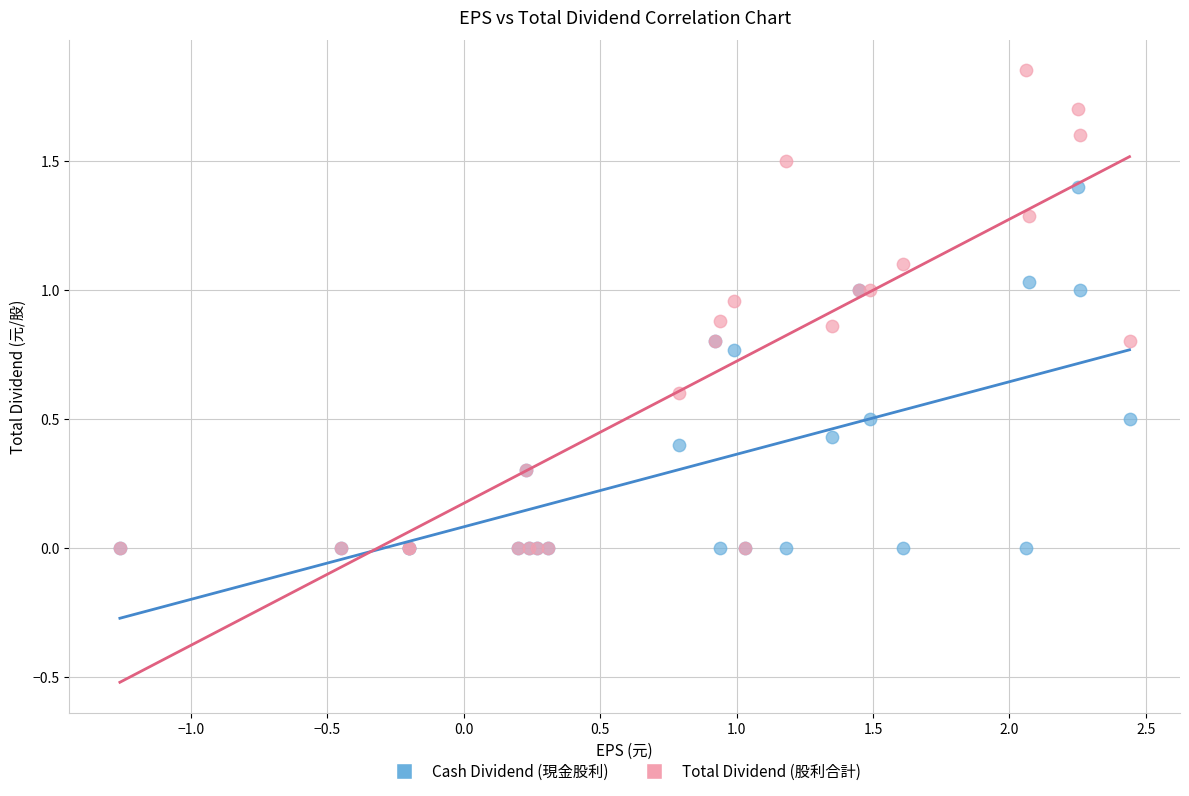

What are all the series names shown in the legend?

Cash Dividend (現金股利), Total Dividend (股利合計)